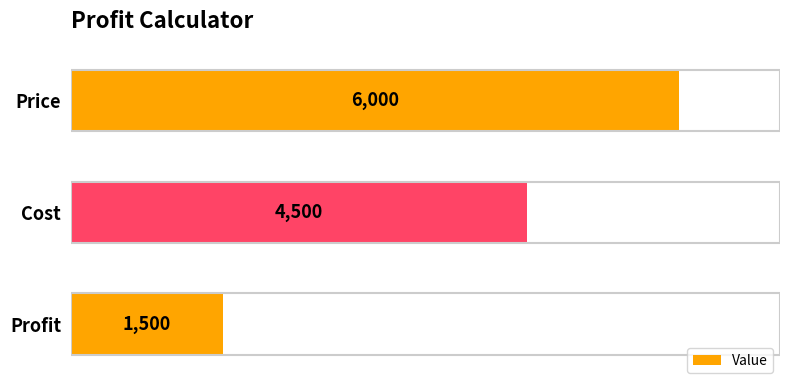

What is the minimum value shown in the chart?

1500